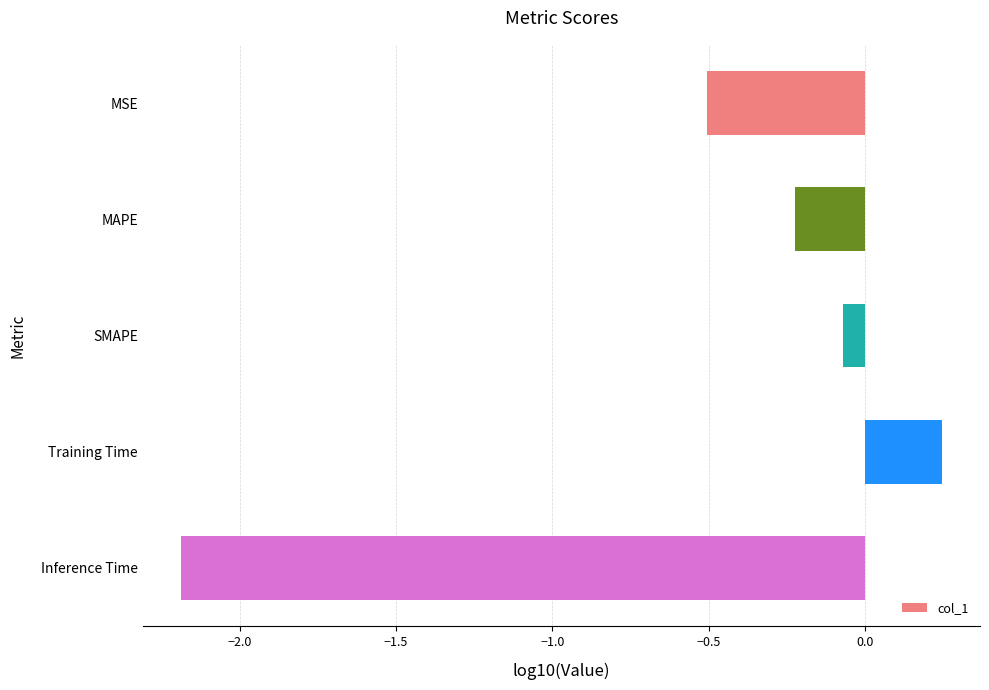

What is the label of the 2nd bar from the top?

MAPE